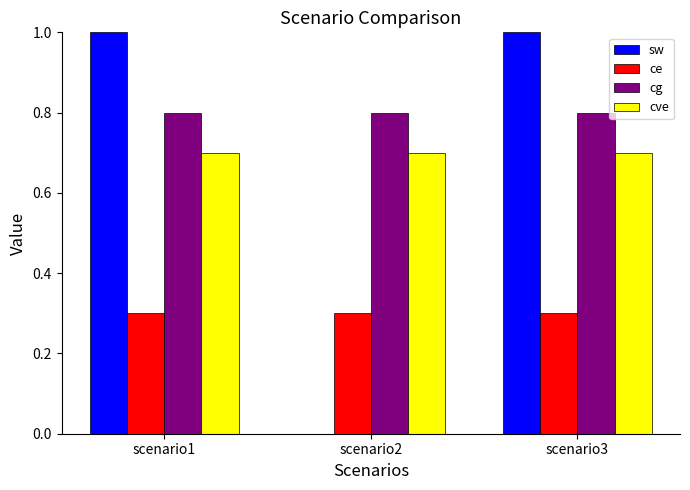

Count the number of categories in the chart.

3